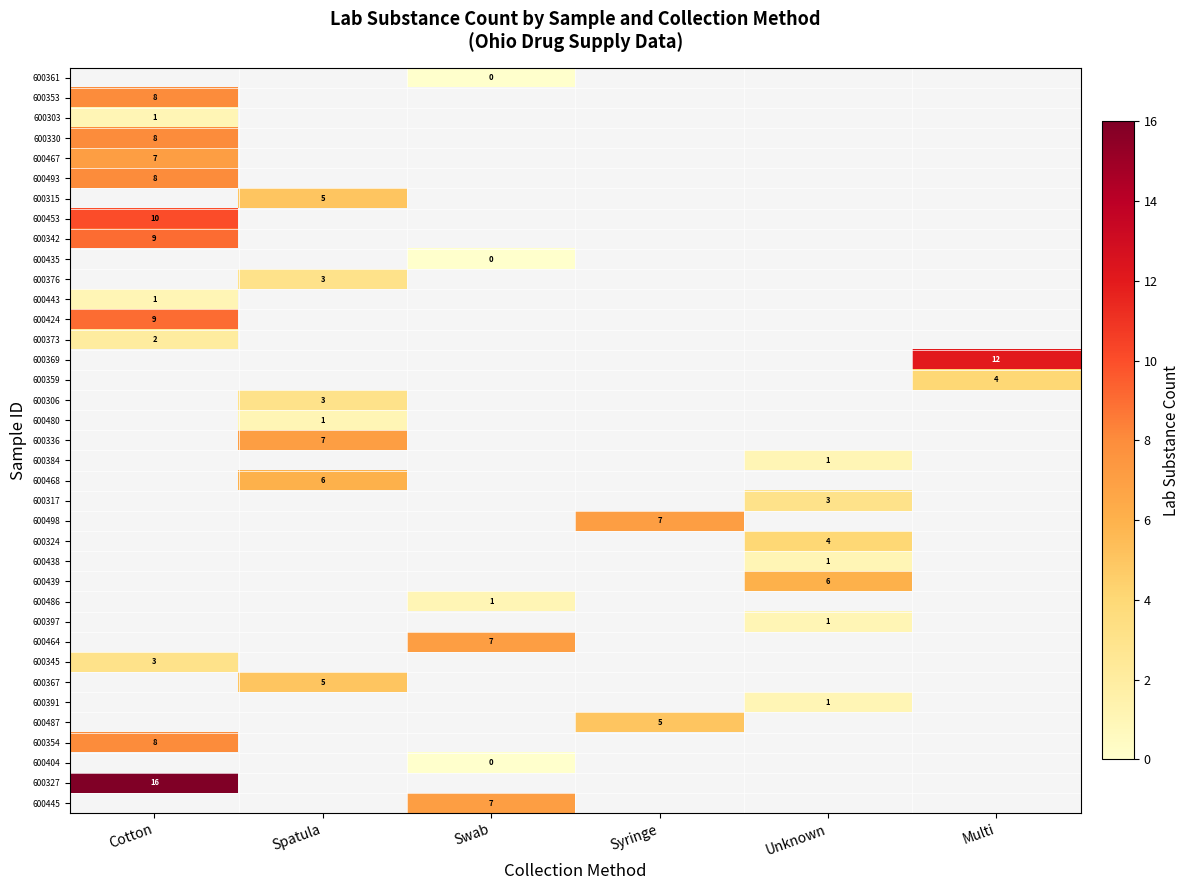

The value of 600306 at Spatula is 3. True or false?

True